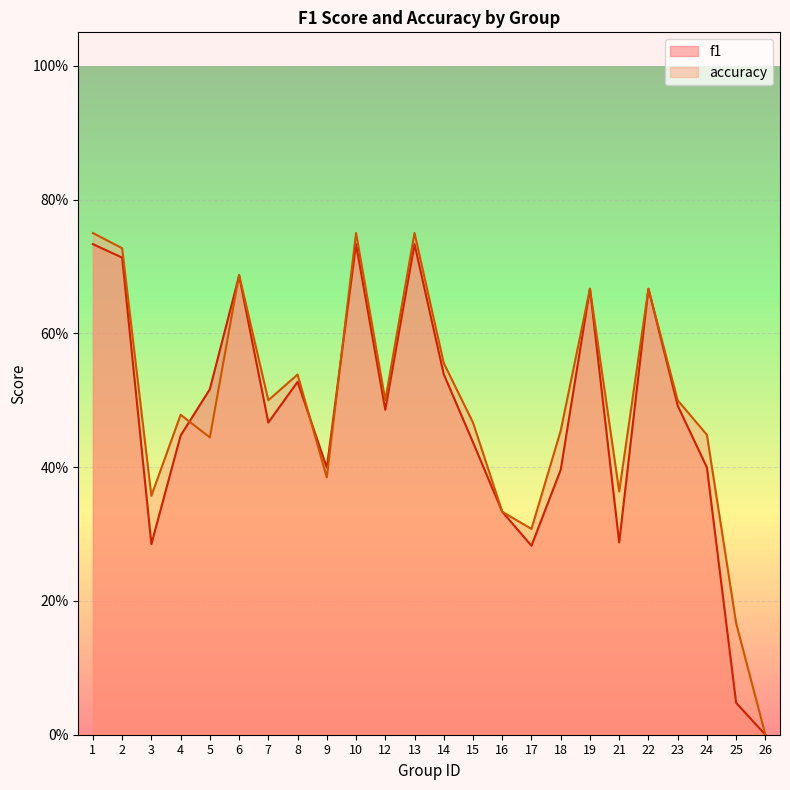

Reading left to right, transcribe all the data shown in this chart.

f1: 0.7	0.7	0.3	0.4	0.5	0.7	0.5	0.5	0.4	0.7	0.5	0.7	0.5	0.4	0.3	0.3	0.4	0.7	0.3	0.7	0.5	0.4	0.0	0.0
accuracy: 0.8	0.7	0.4	0.5	0.4	0.7	0.5	0.5	0.4	0.8	0.5	0.8	0.6	0.5	0.3	0.3	0.5	0.7	0.4	0.7	0.5	0.4	0.2	0.0